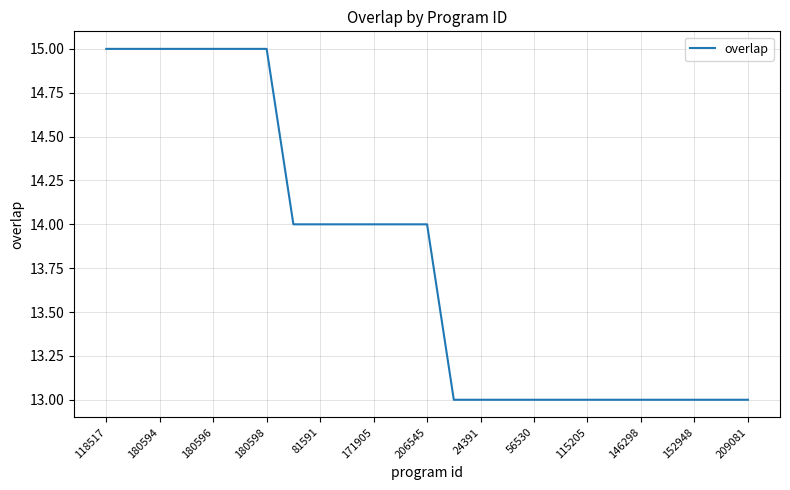

What is the maximum value shown in the chart?

15